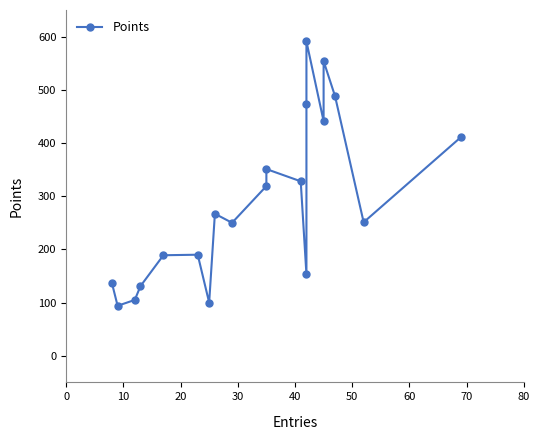

True or false: there are more than 0 points higher than both neighbors.

True